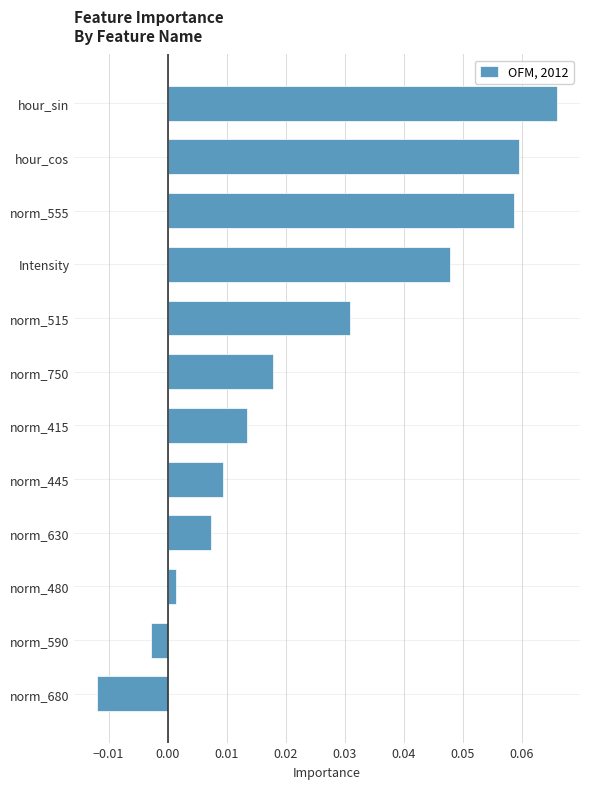

How many values are below 0?

2